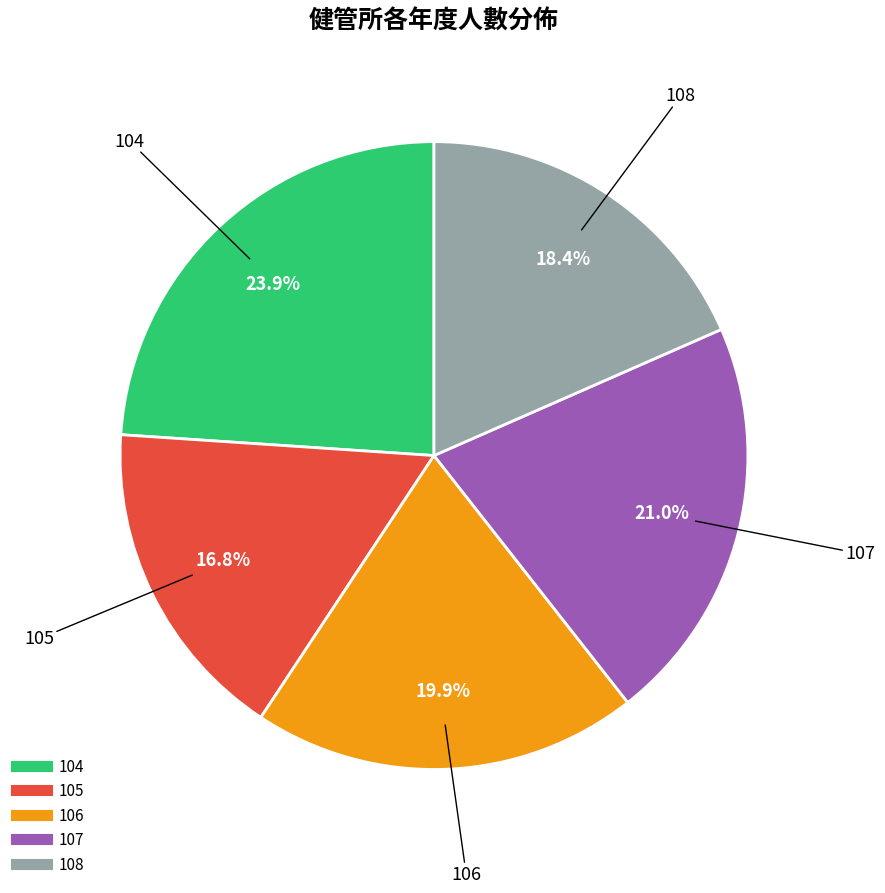

To the nearest percent, what portion does 107 represent?

21%